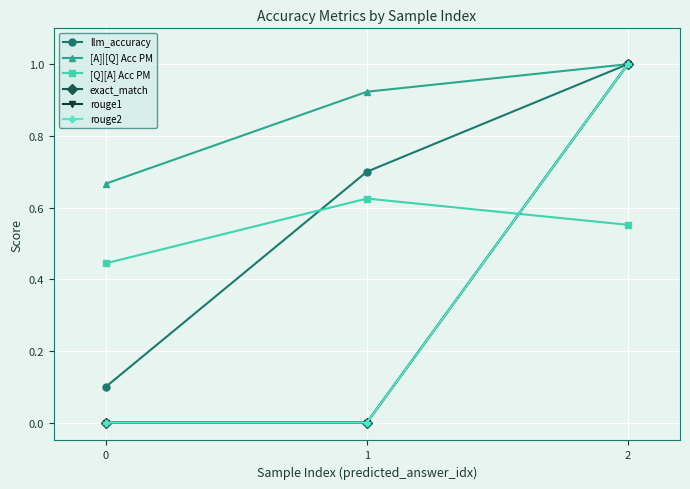

How many lines are shown in the chart?

6